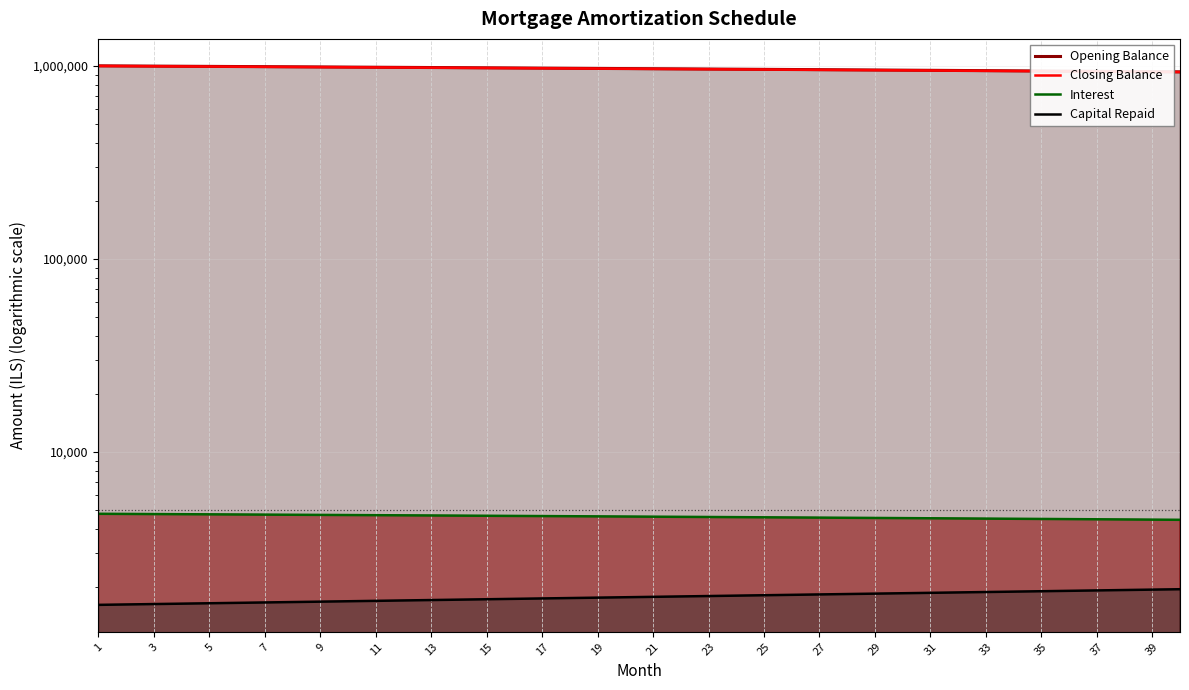

Which label corresponds to the largest value in the chart?

1